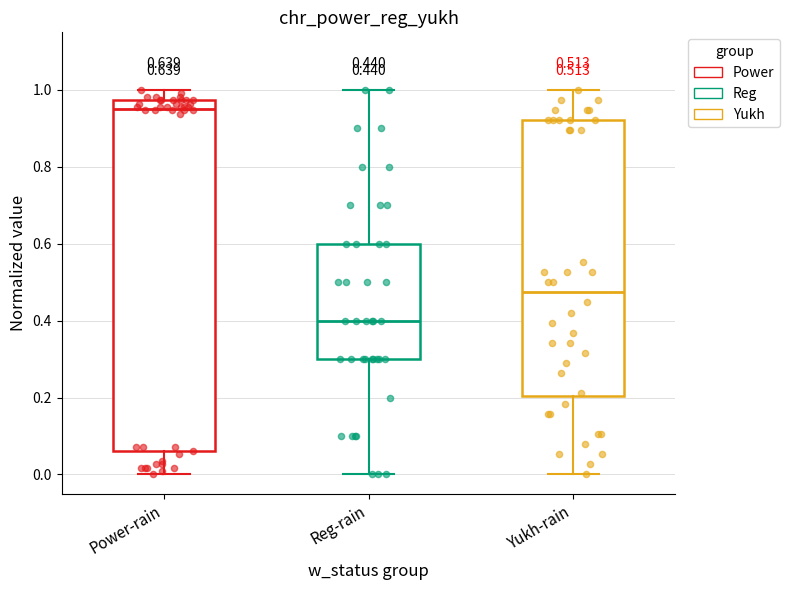

Comparing the boxes themselves (not the whiskers), which one is the tallest?

Power-rain